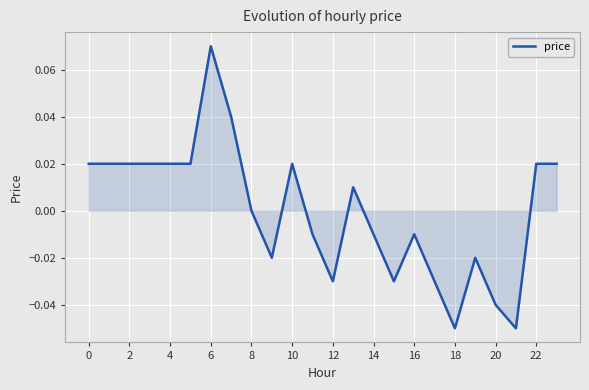

Does the chart display data point markers on the line(s)?

No